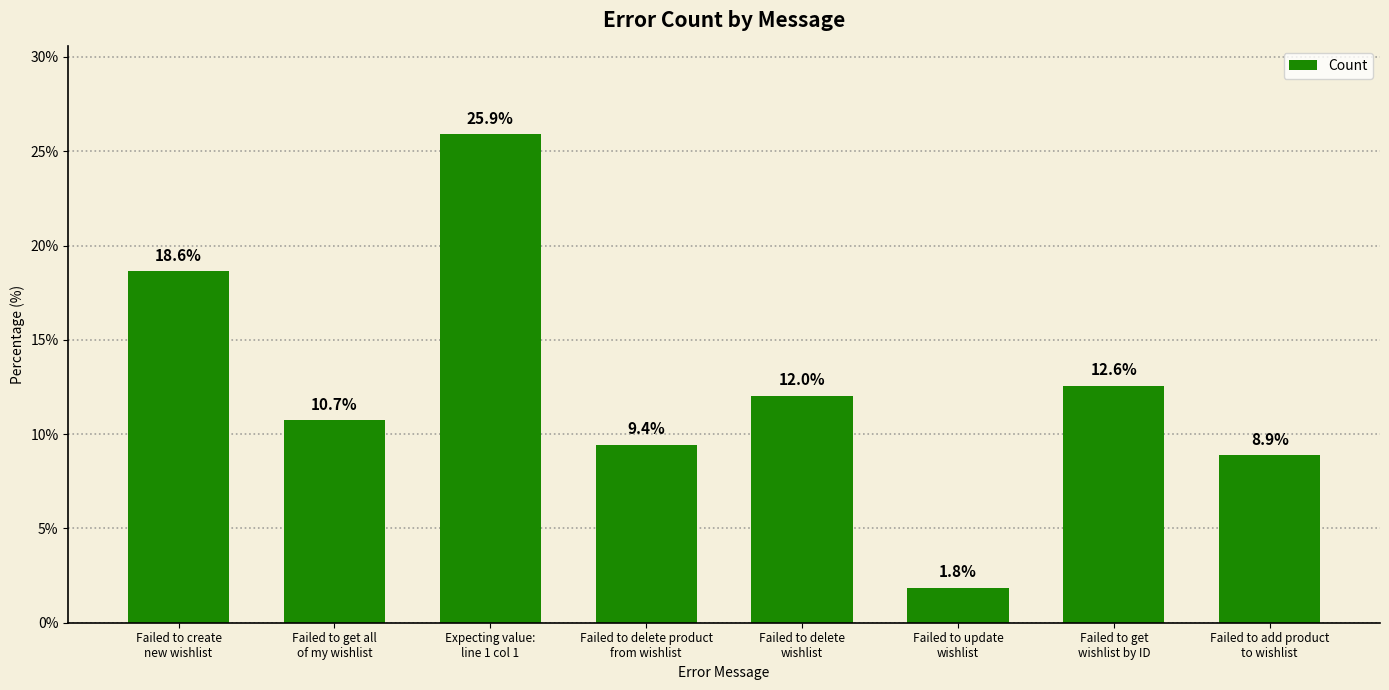

How many bars are there in total?

8